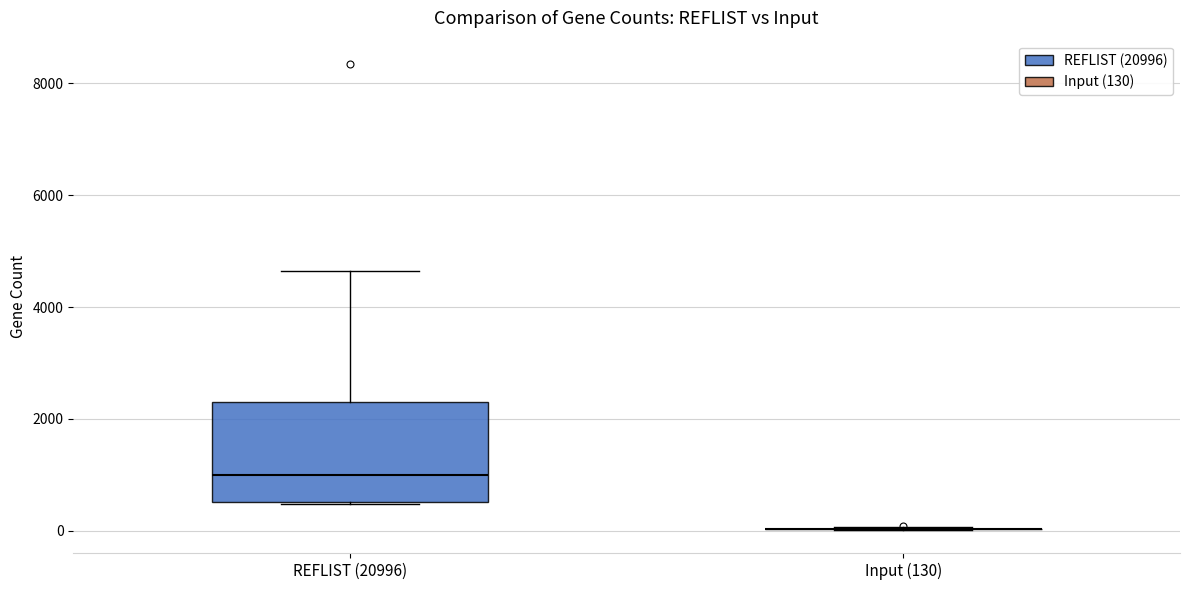

Reading left to right, read every box against the y-axis: the position of its median line, the range the box covers, and the ends of its whiskers. The values are not printed on the chart, so give them approximately, as read against the axis.

REFLIST (20996): median 1000, box 600 to 2400, whiskers 400 to 4600
Input (130): box collapsed to a line at 0, whiskers 0 to 0